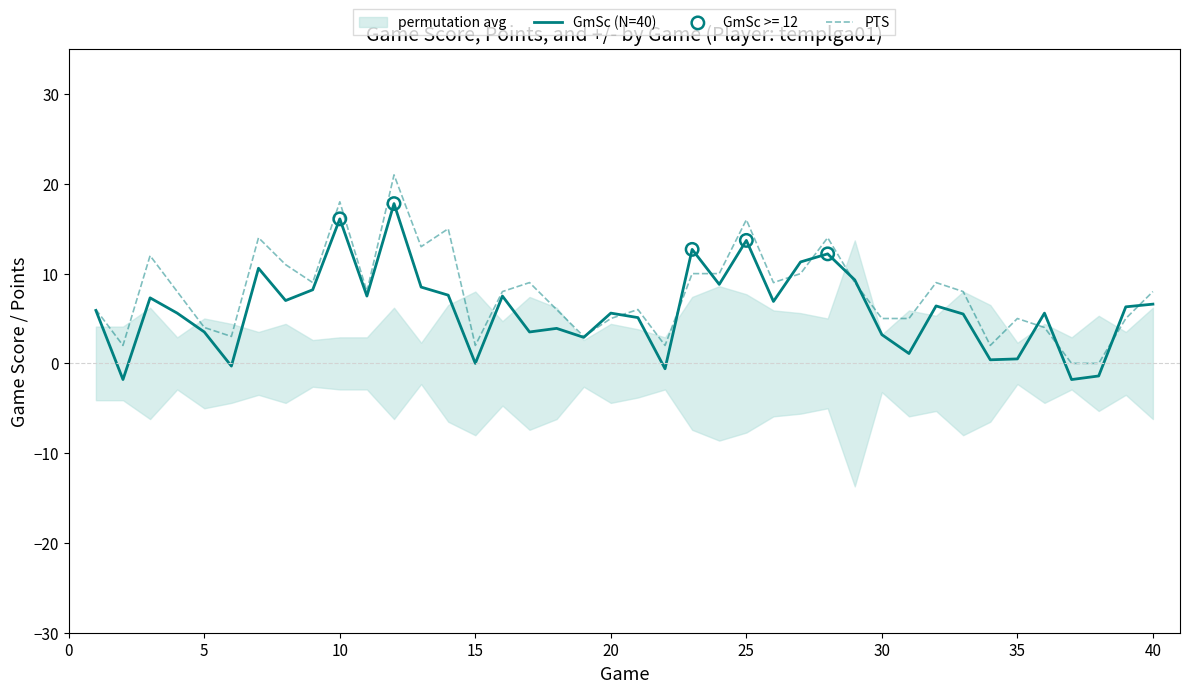

Which series contains the highest Y value?

PTS